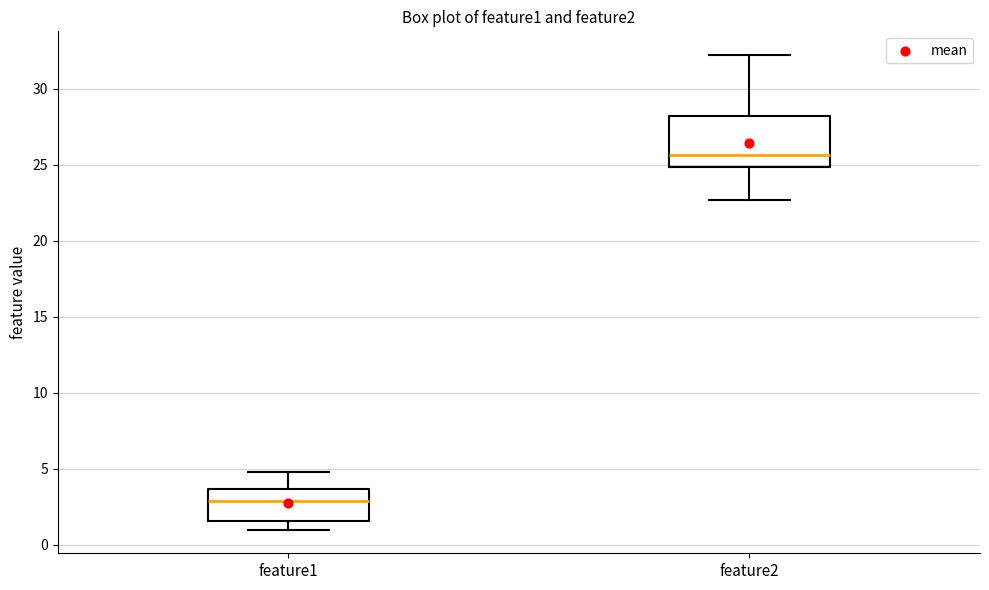

Reading left to right, read every box against the y-axis: the position of its median line, the range the box covers, and the ends of its whiskers. The values are not printed on the chart, so give them approximately, as read against the axis.

feature1: median 3.0, box 1.5 to 3.5, whiskers 1.0 to 5.0
feature2: median 25.5, box 25.0 to 28.0, whiskers 22.5 to 32.0